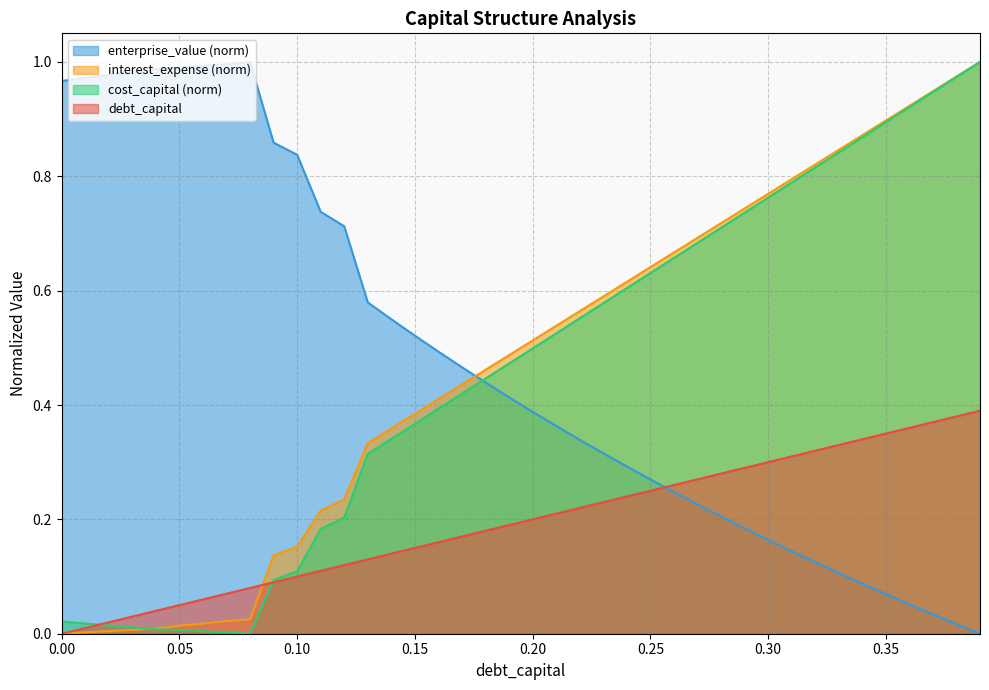

What is the value of the enterprise_value point at the 5th from the left?

1.0